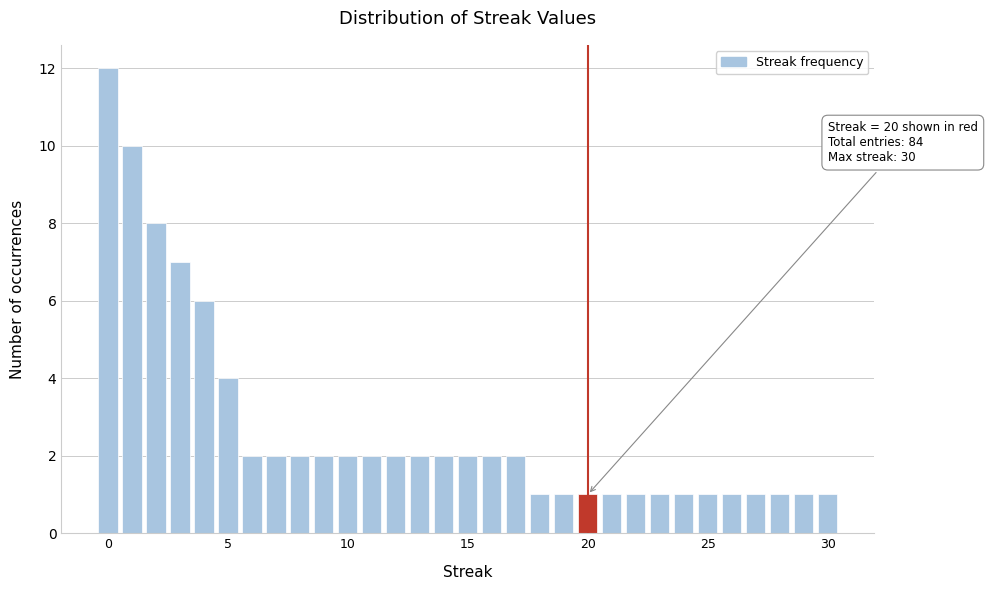

Read against the x-axis, roughly where is the centre of the tallest bar?

0.0